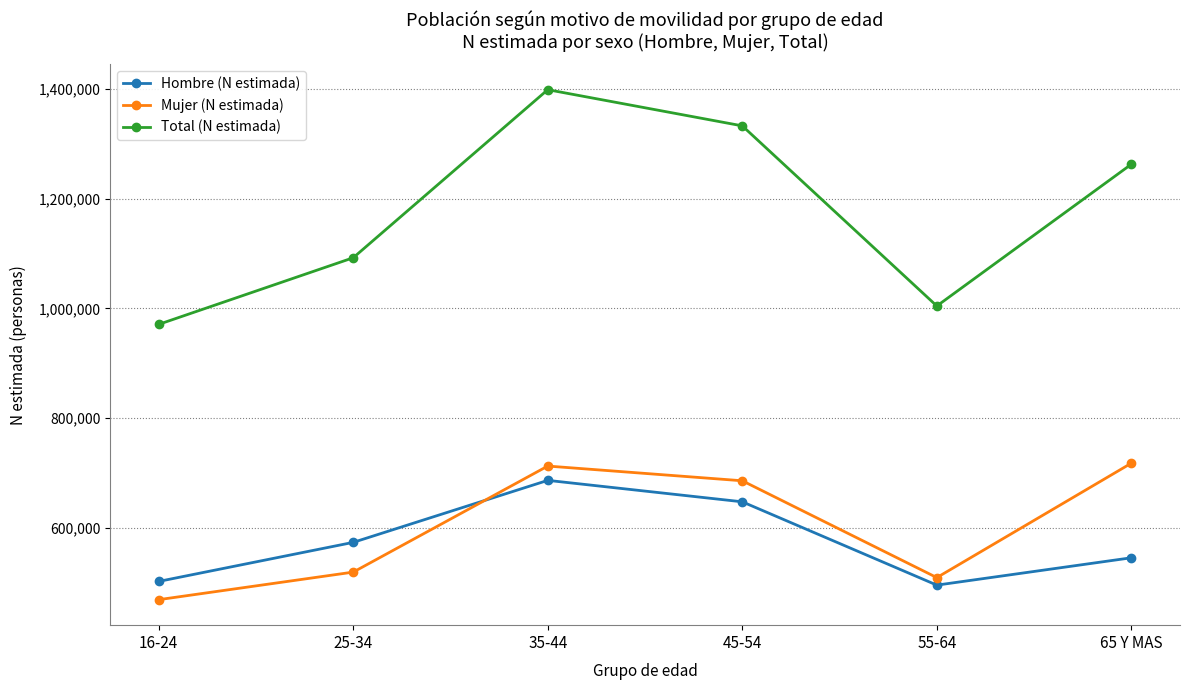

True or false: Mujer (N estimada) and Total (N estimada) intersect in this chart.

False